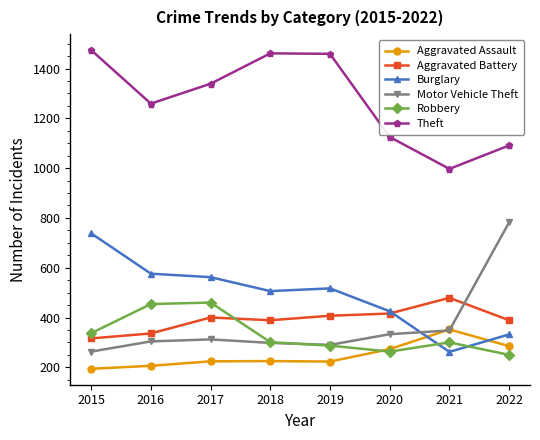

Is it true that Motor Vehicle Theft equals 477 at 2020?

False